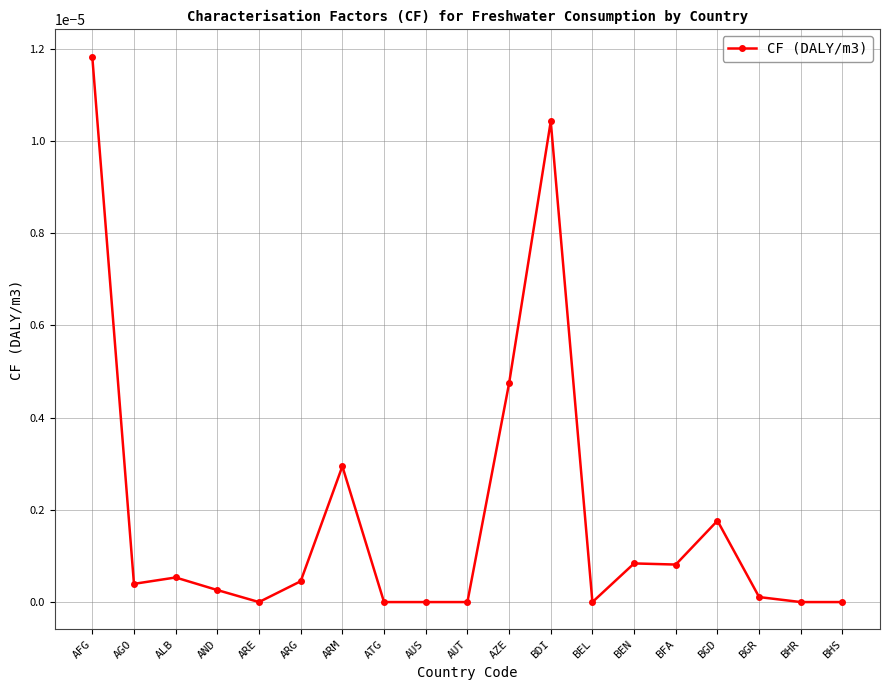

True or false: the data has more than 1 interior local peaks.

True